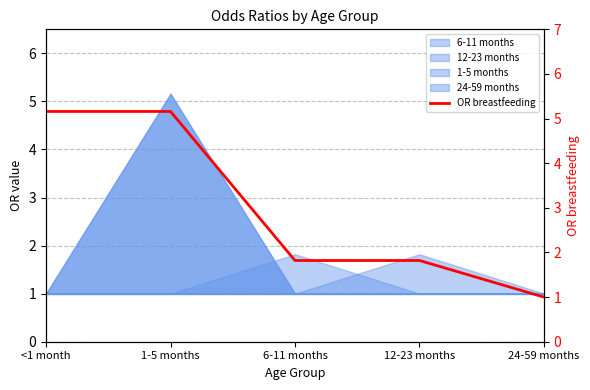

What is the difference between the values at 24-59 months and 1-5 months?

4.2